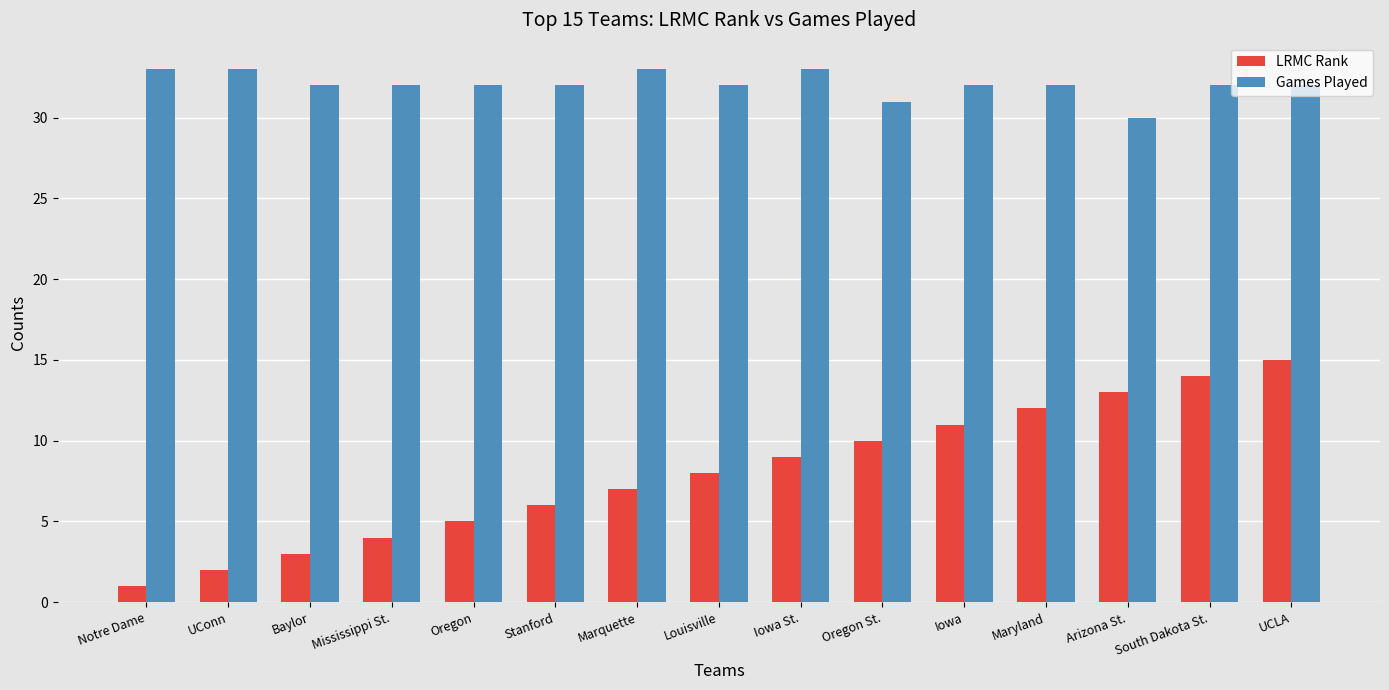

What is the average value of the LRMC Rank series?

8